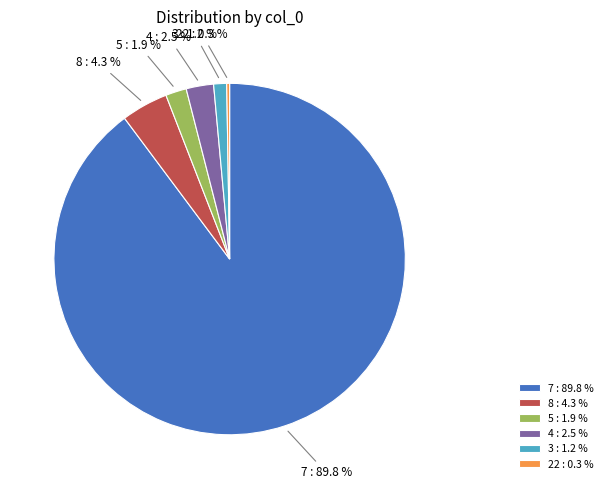

True or false: 8 accounts for 4% of the total.

True